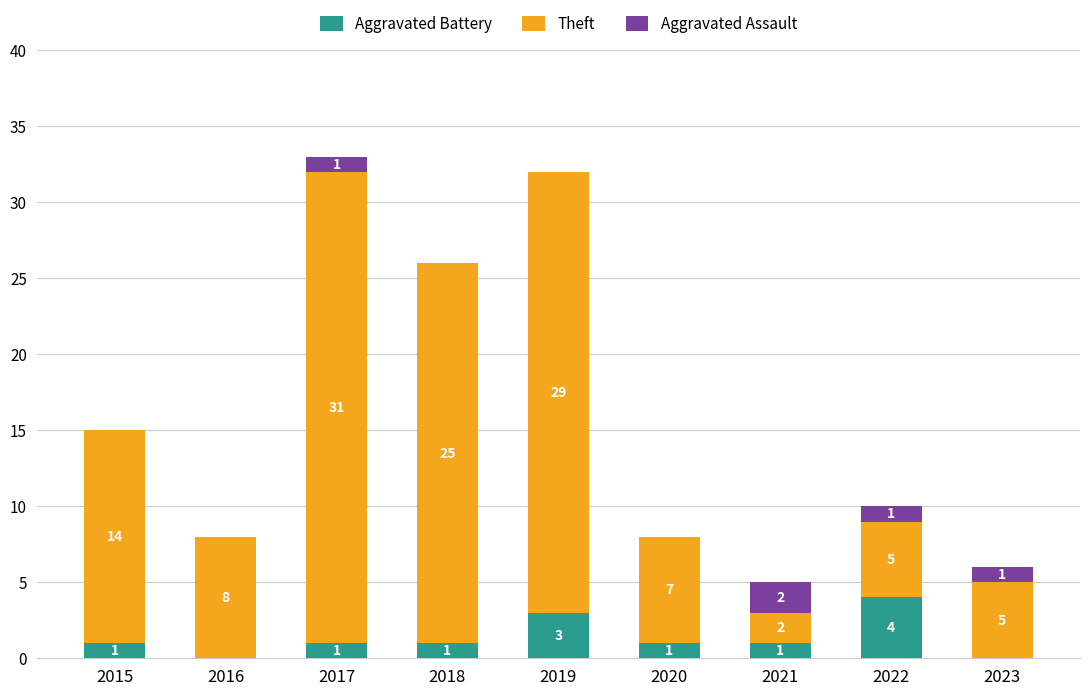

Is it true that Aggravated Battery equals 1 at 2021?

True